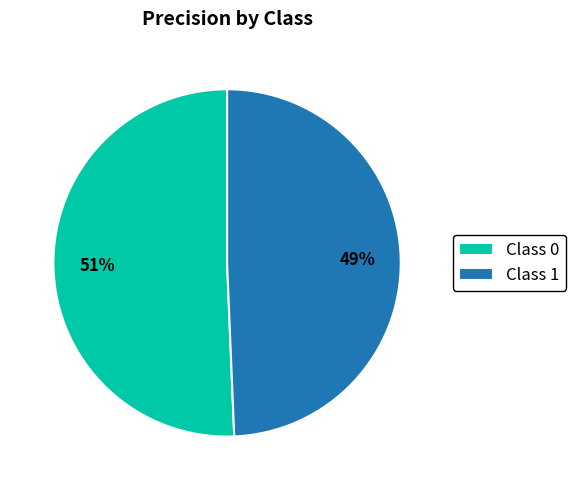

To the nearest percent, what is the combined percentage of Class 1 and Class 0?

100%